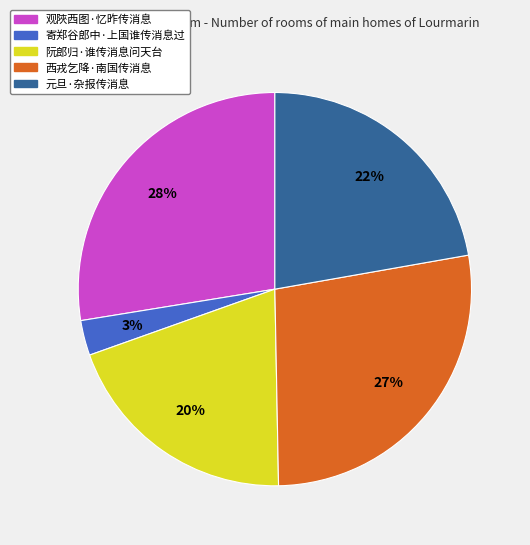

What percentage is the 西戎乞降·南国传消息 slice, to the nearest percent?

27%